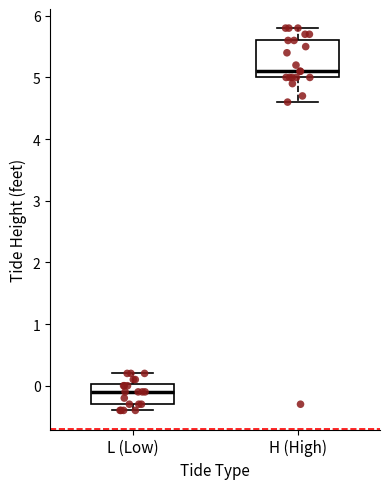

Which box is the tallest, from its lower edge to its upper edge?

H (High)